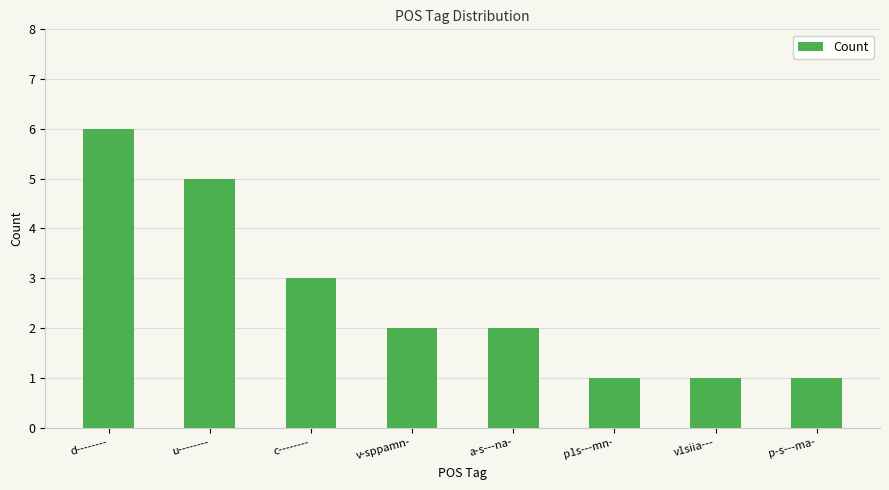

What is the difference between the maximum and minimum values?

5